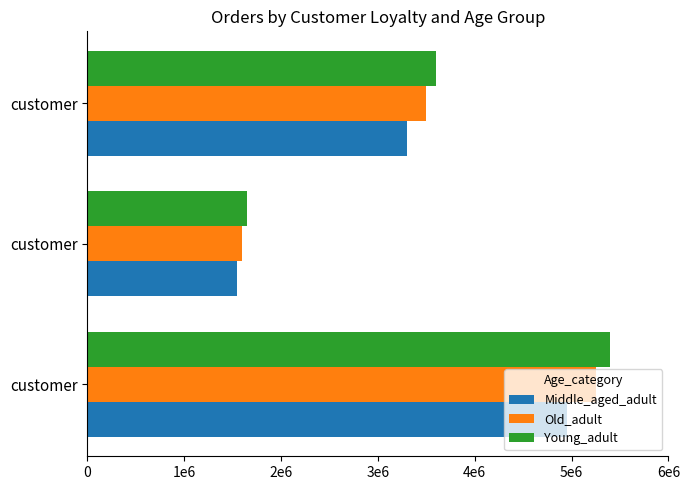

What are all the series names shown in the legend?

Middle_aged_adult, Old_adult, Young_adult